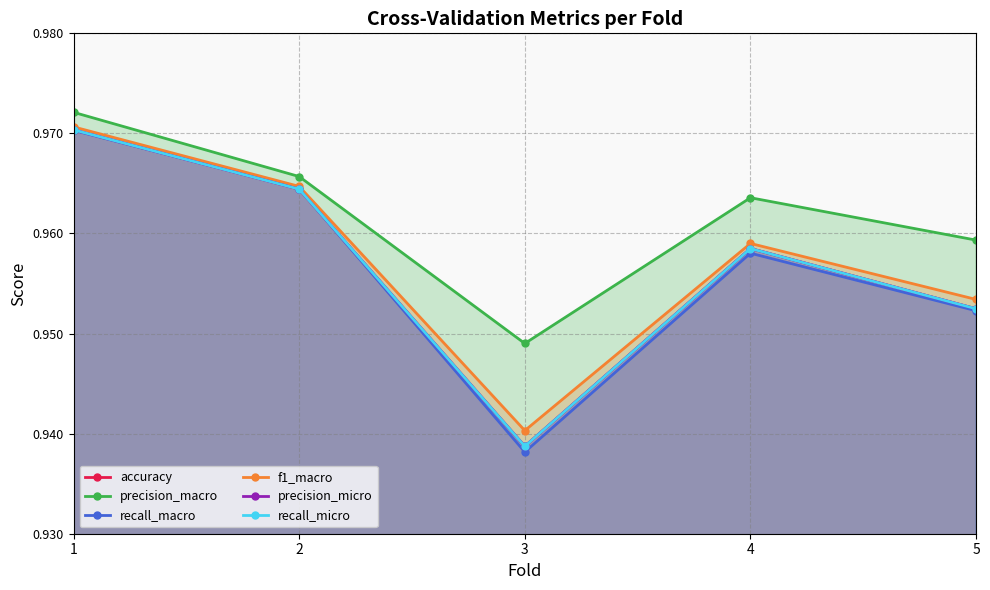

Which series has the largest range (max minus min)?

recall_macro